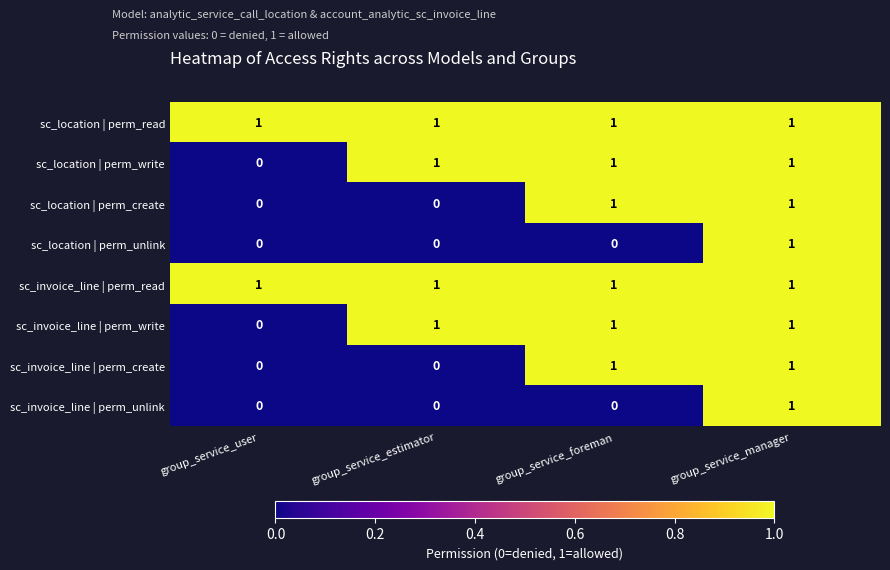

Is the value of sc_location | perm_read at group_service_manager greater than the value of sc_invoice_line | perm_create at group_service_estimator?

Yes